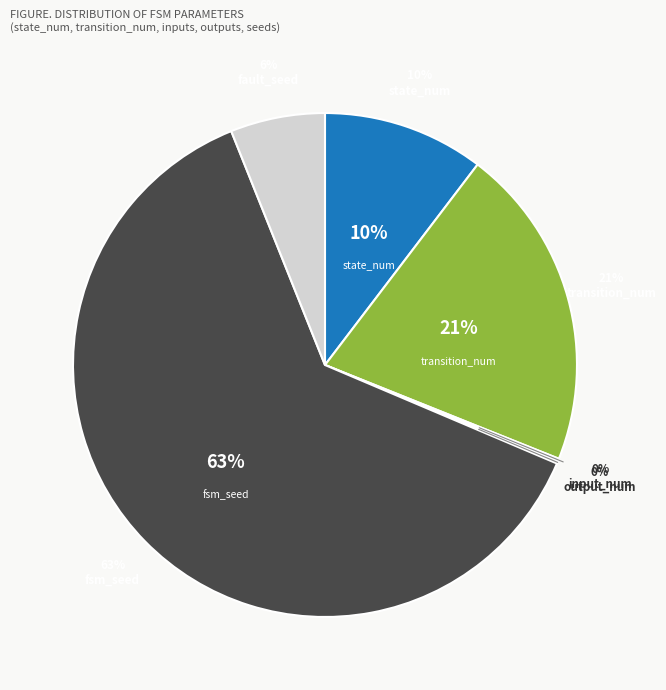

What is the total percentage of transition_num and input_num?

20.9%